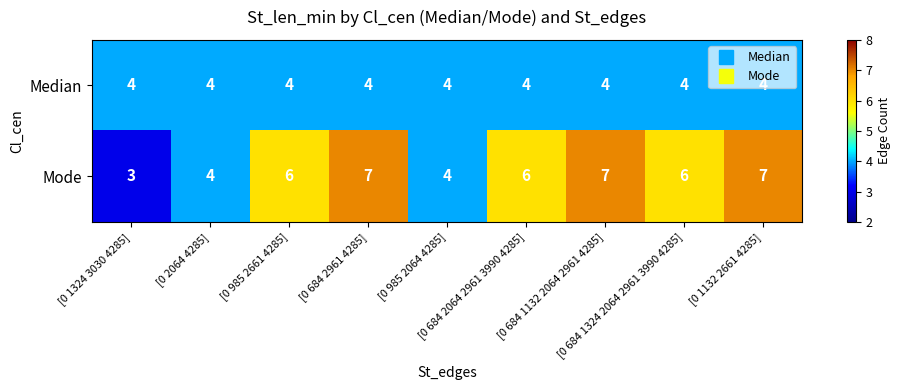

How many Mode values are between 4 and 7?

8